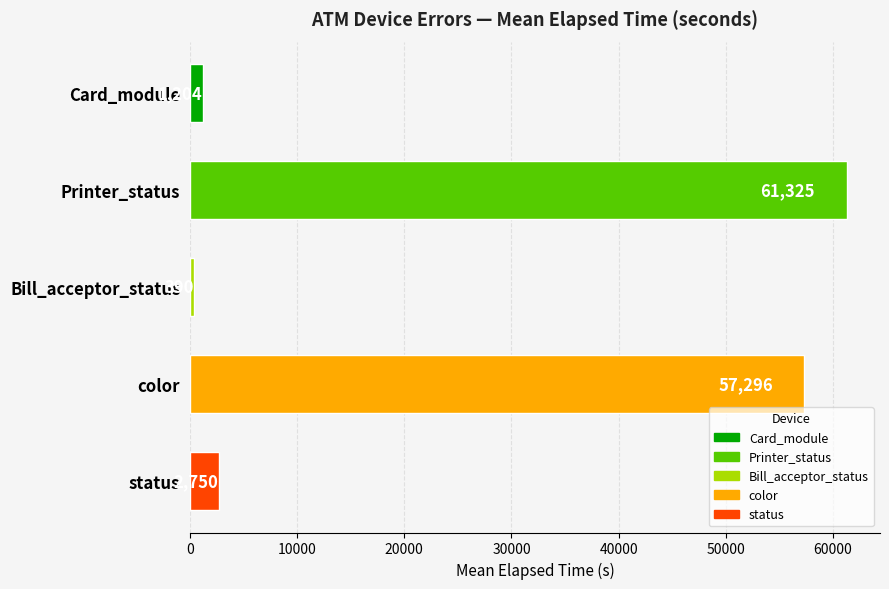

The value at Card_module is 1204. True or false?

True